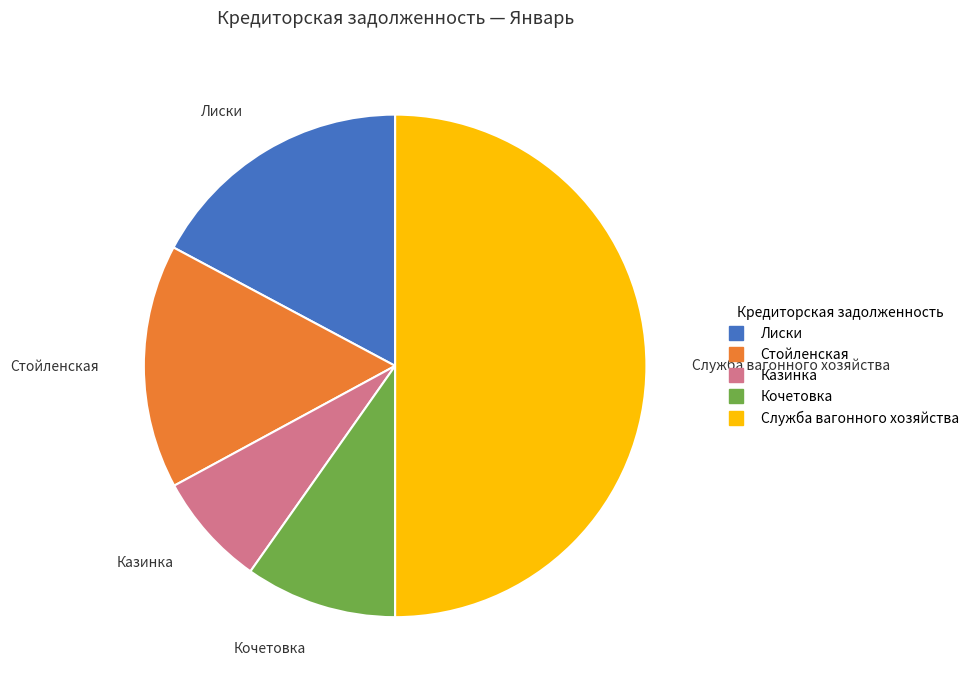

Do Казинка and Кочетовка together represent more than half of the pie?

No